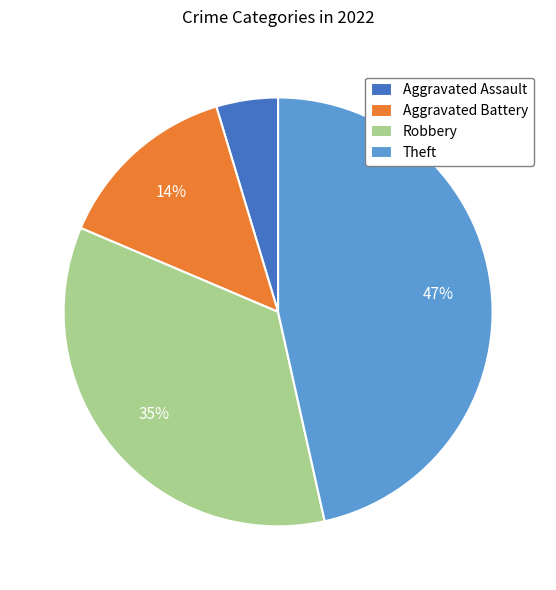

Which has a higher value, Theft or Aggravated Battery?

Theft